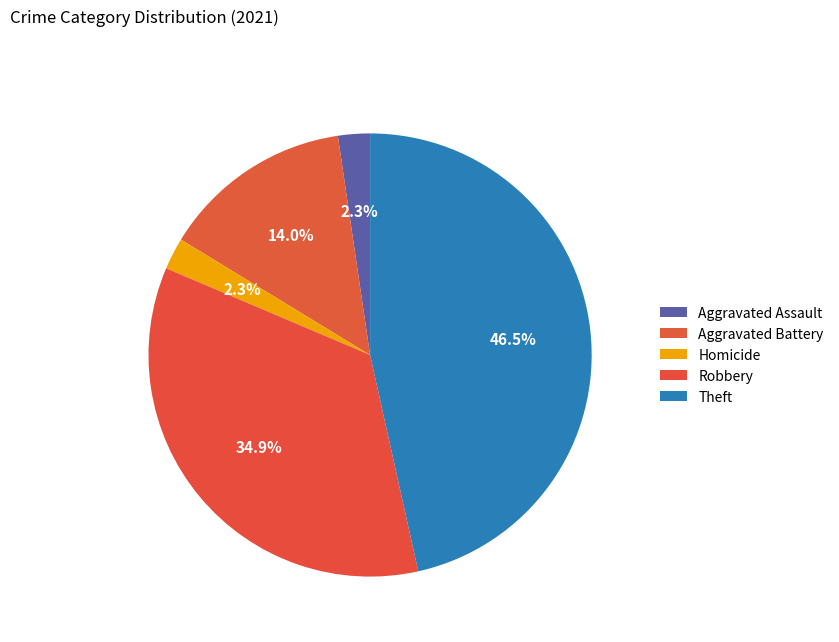

What is the largest slice in the pie chart?

Theft